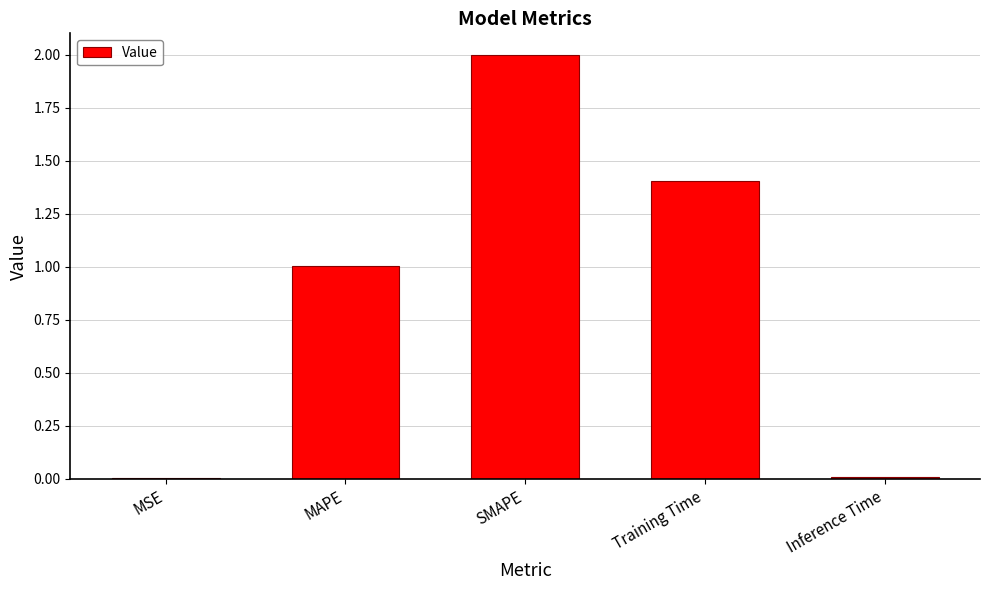

Is it true that the value at Inference Time is 0.0?

True